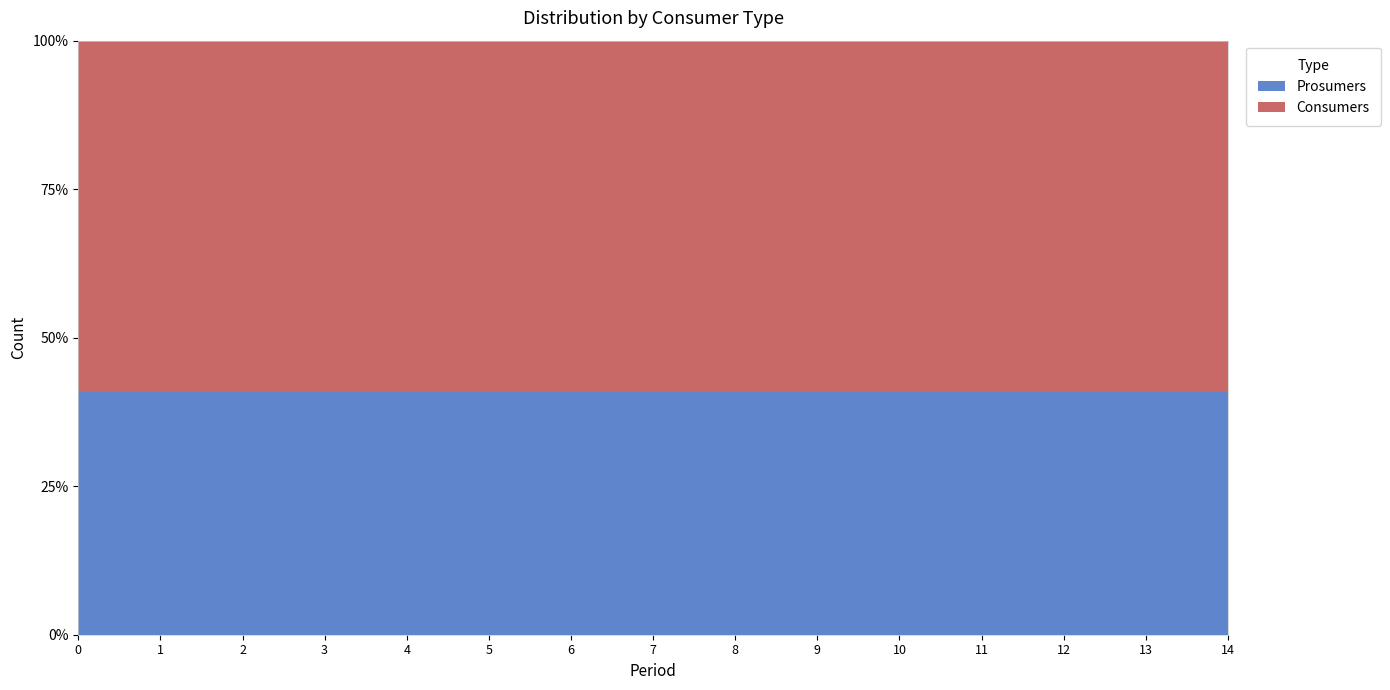

Reading left to right, what are all the values shown in this chart?

Consumers: 0=635	1=635	2=635	3=635	4=635	5=635	6=635	7=635	8=635	9=635	10=635	11=635	12=635	13=635	14=635
Prosumers: 0=440	1=440	2=440	3=440	4=440	5=440	6=440	7=440	8=440	9=440	10=440	11=440	12=440	13=440	14=440